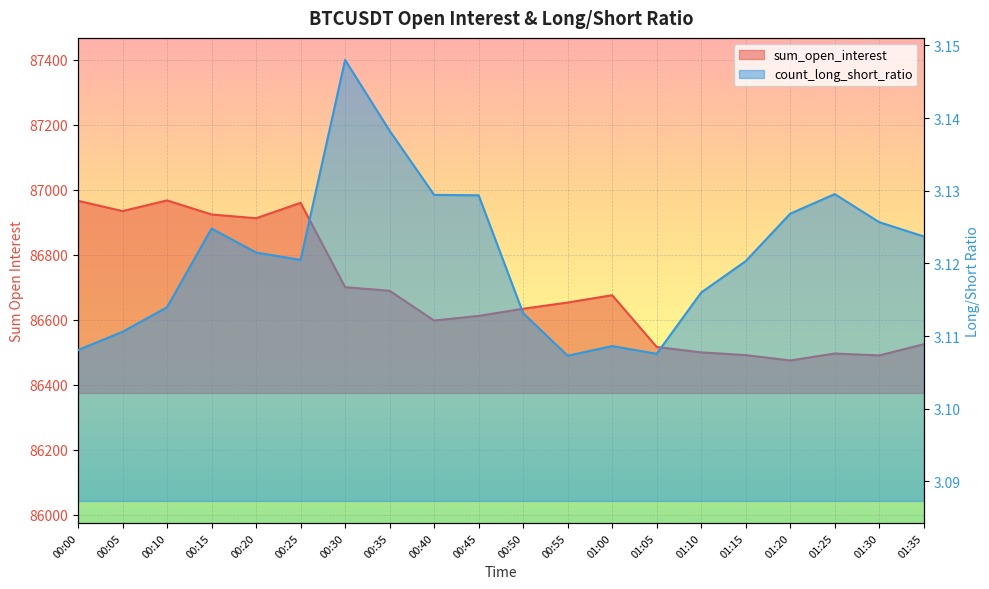

Between 00:00 and 00:30, which is larger?

00:00